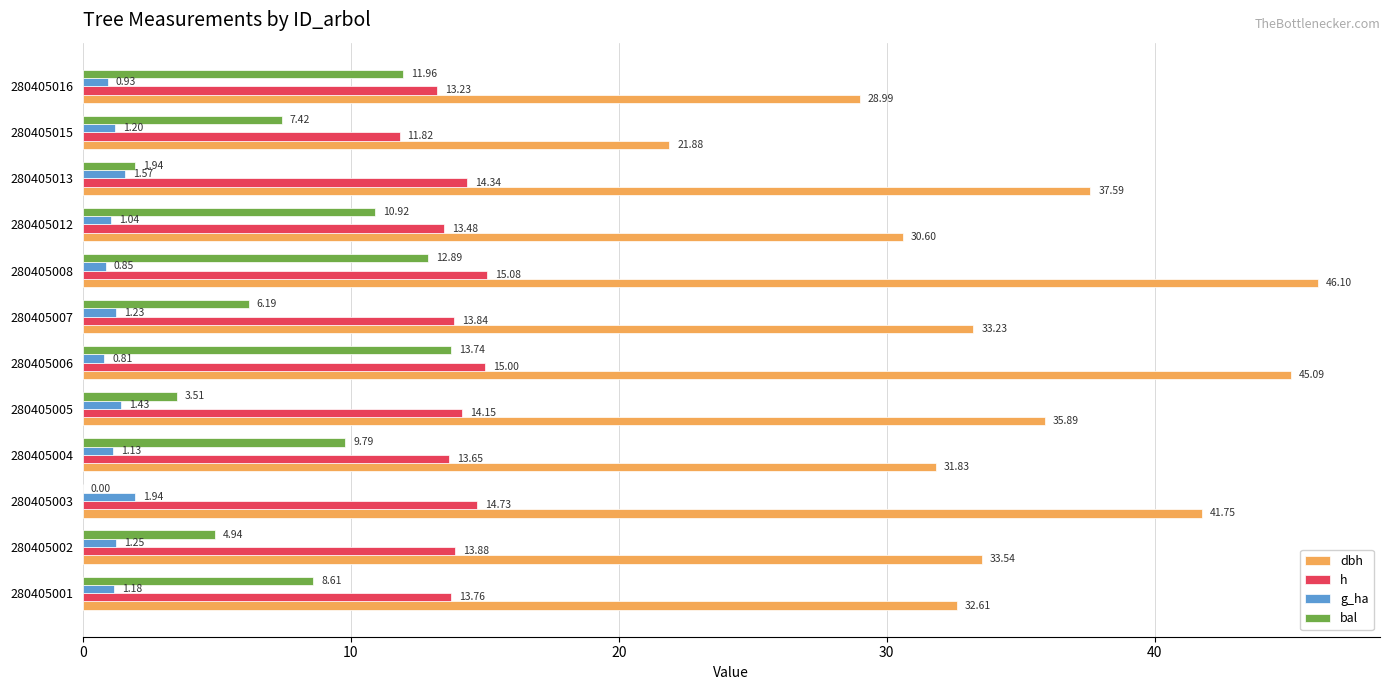

What are all the series names shown in the legend?

dbh, h, g_ha, bal